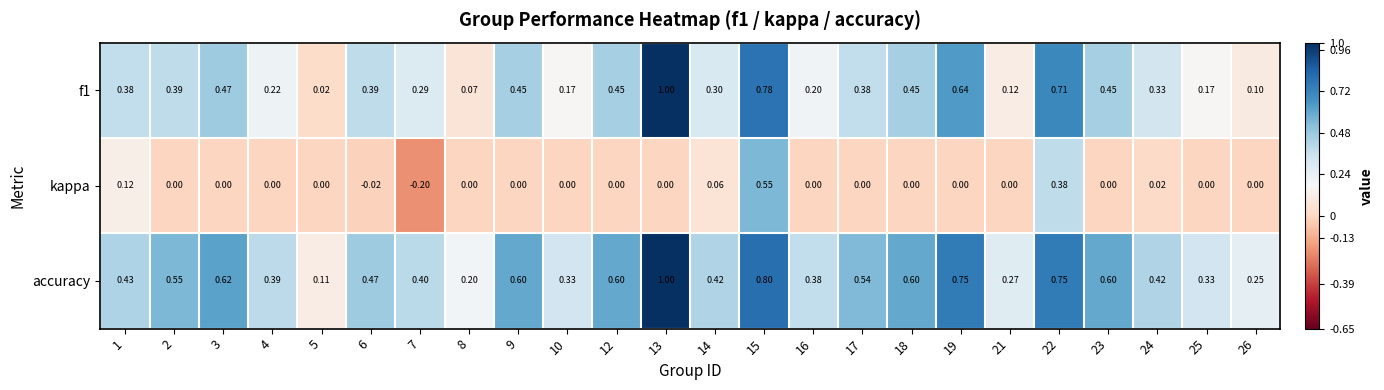

Rank the series at 24 from lowest to highest value.

kappa, f1, accuracy